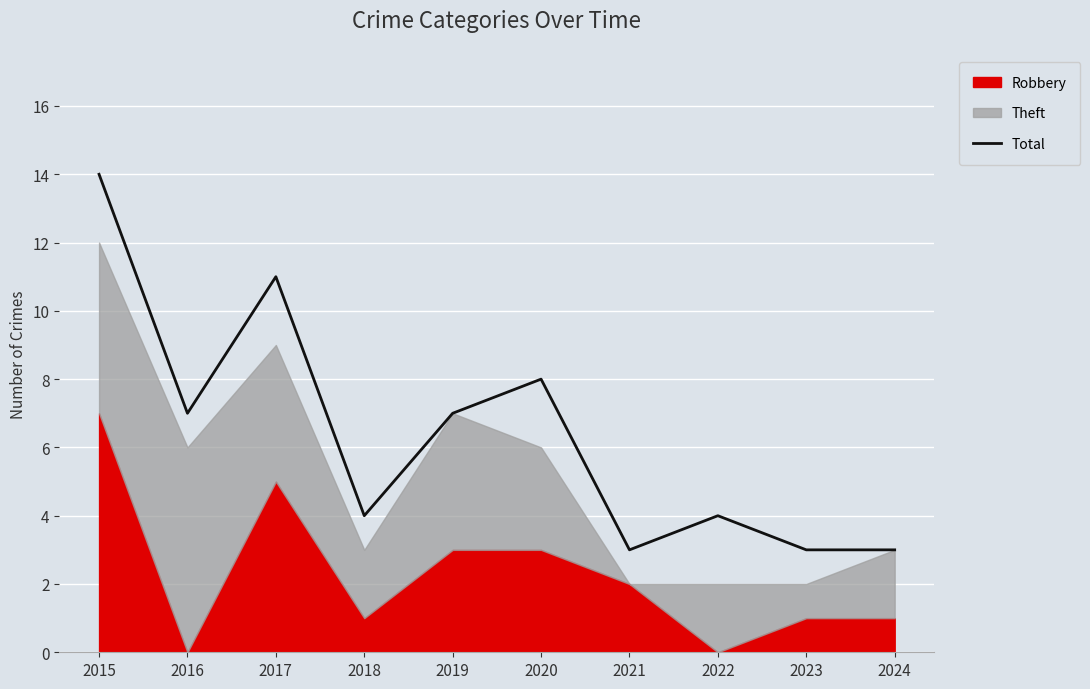

Between 2023 and 2015, which is larger?

2015